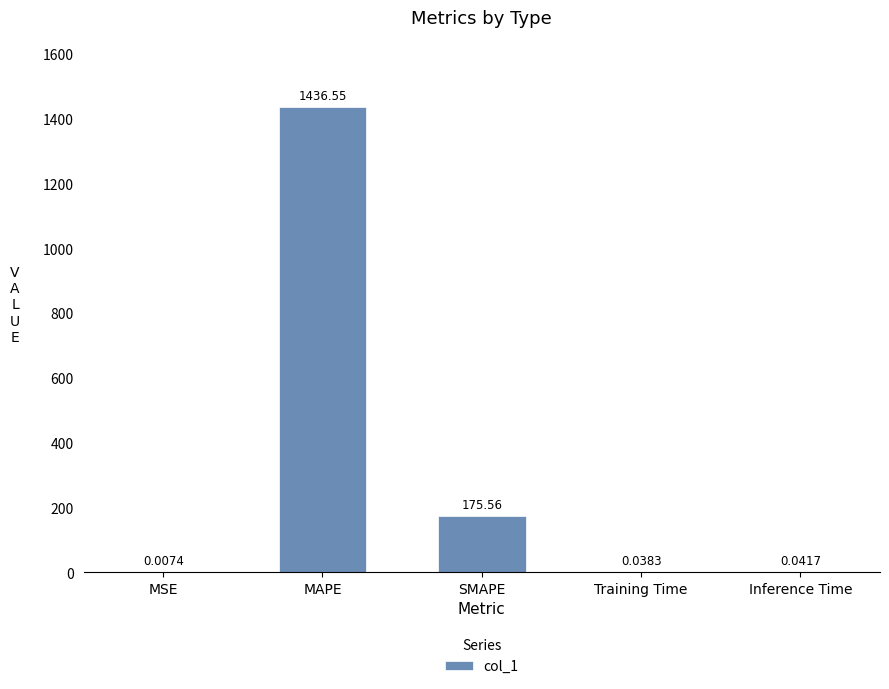

What is the change in value from MSE to SMAPE?

+175.6